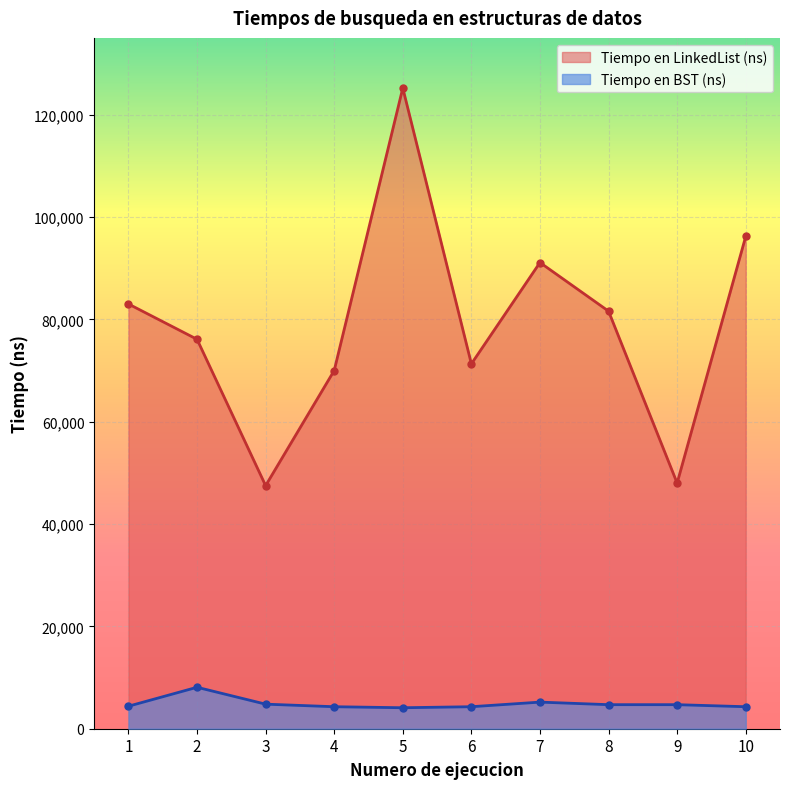

Which series has the largest total across all categories?

Tiempo en LinkedList (ns)